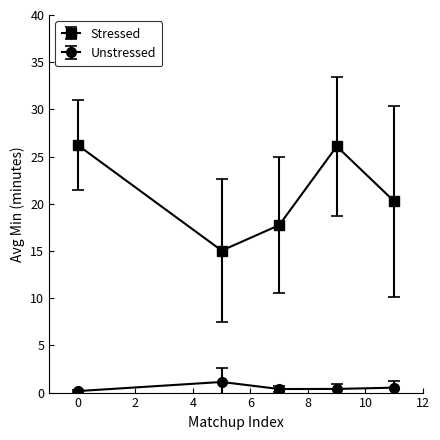

Which series has the largest range (max minus min)?

Stressed